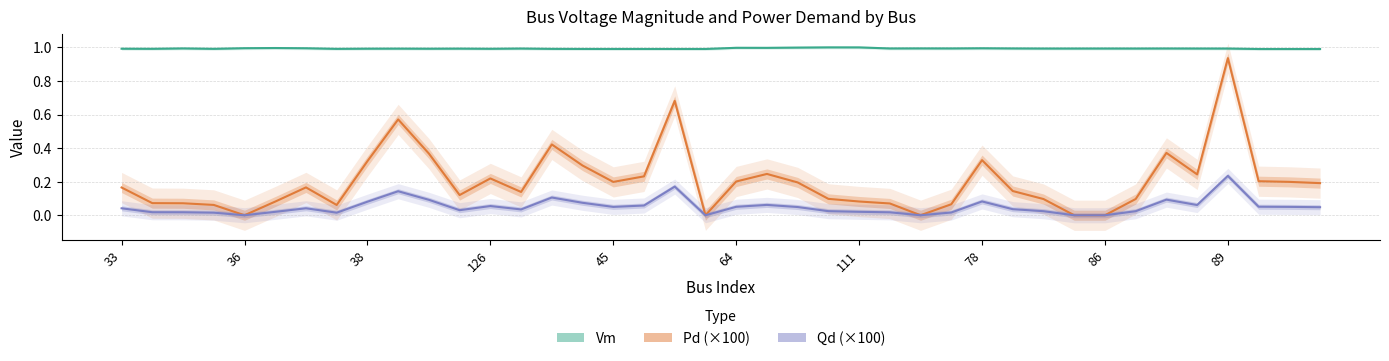

Rank the series by their maximum value, from lowest to highest.

Qd (×100), Pd (×100), Vm